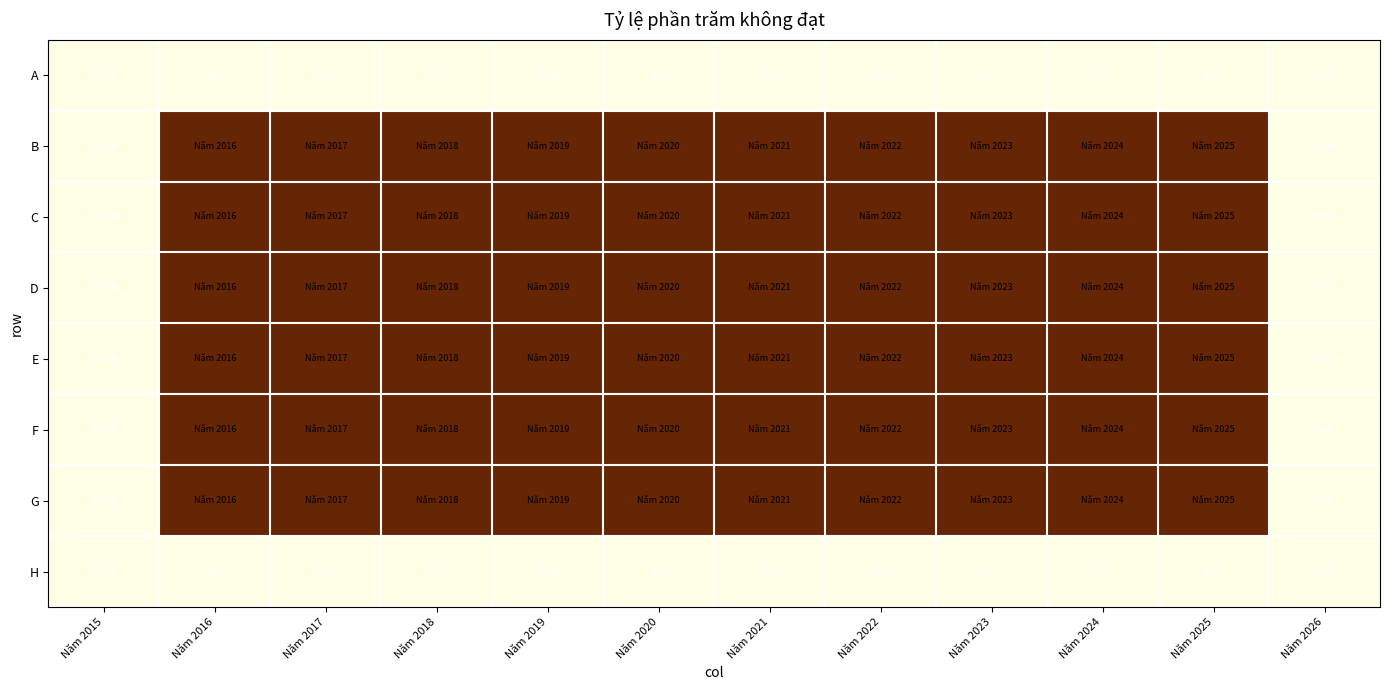

At Năm 2023, list the series in order from largest to smallest.

B, C, D, E, F, G, A, H